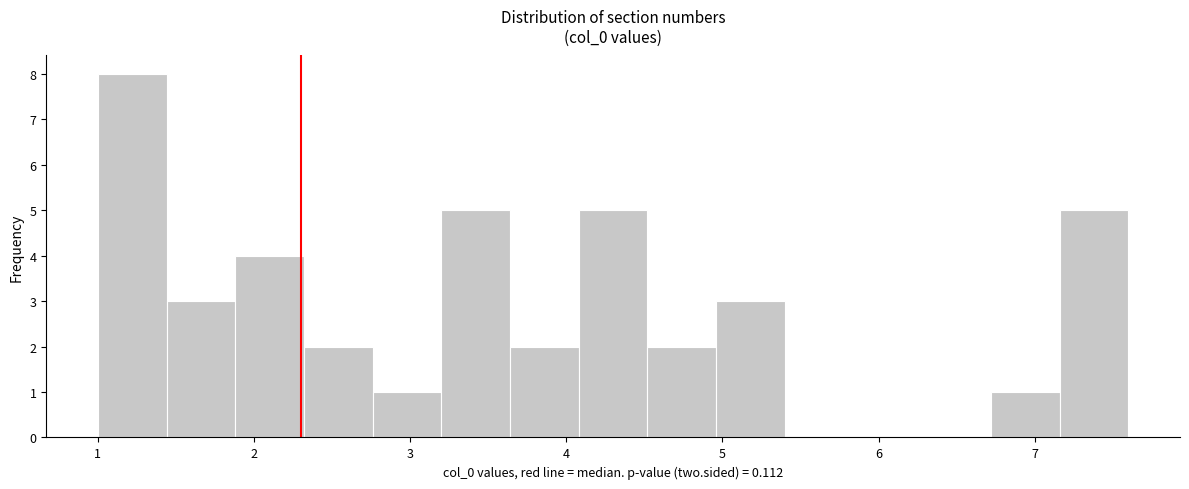

How tall is the bar that spans 4.96 to 5.40 on the x-axis? Neither the bar edges nor the heights are printed on the chart, so give them approximately, as read against the axes.

3